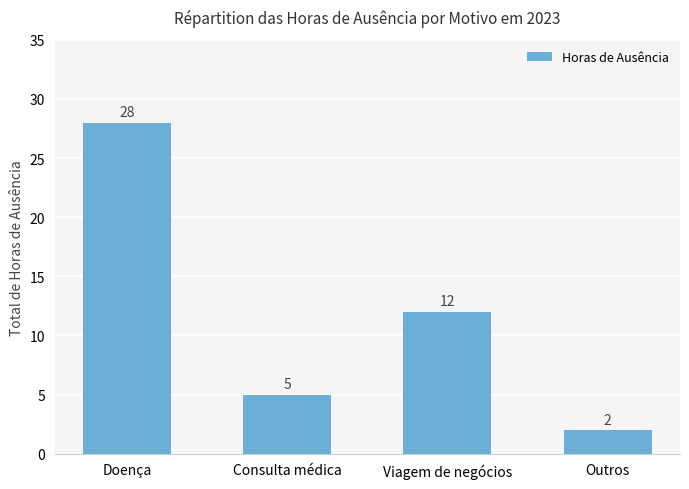

Reading left to right, what are all the values shown in this chart?

Doença=28	Consulta médica=5	Viagem de negócios=12	Outros=2